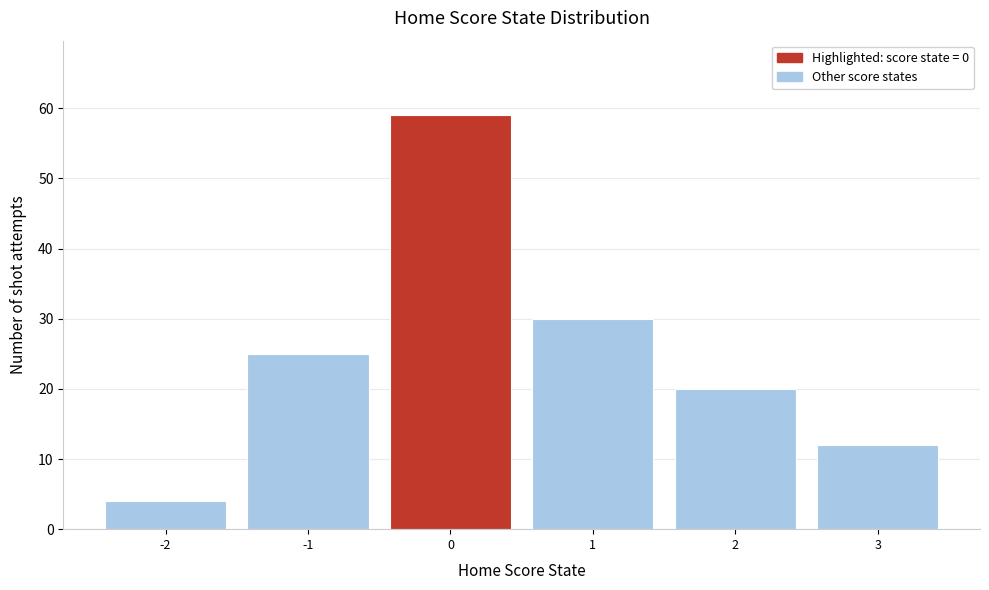

Reading right to left, extract all data points from this chart.

12	20	30	59	25	4